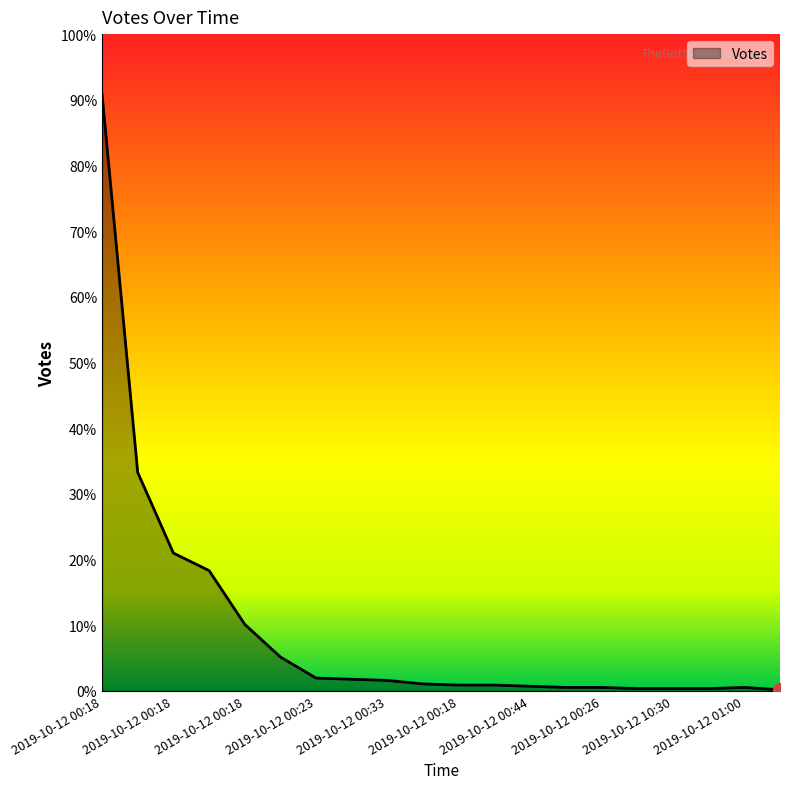

Does the chart have visible grid lines?

No